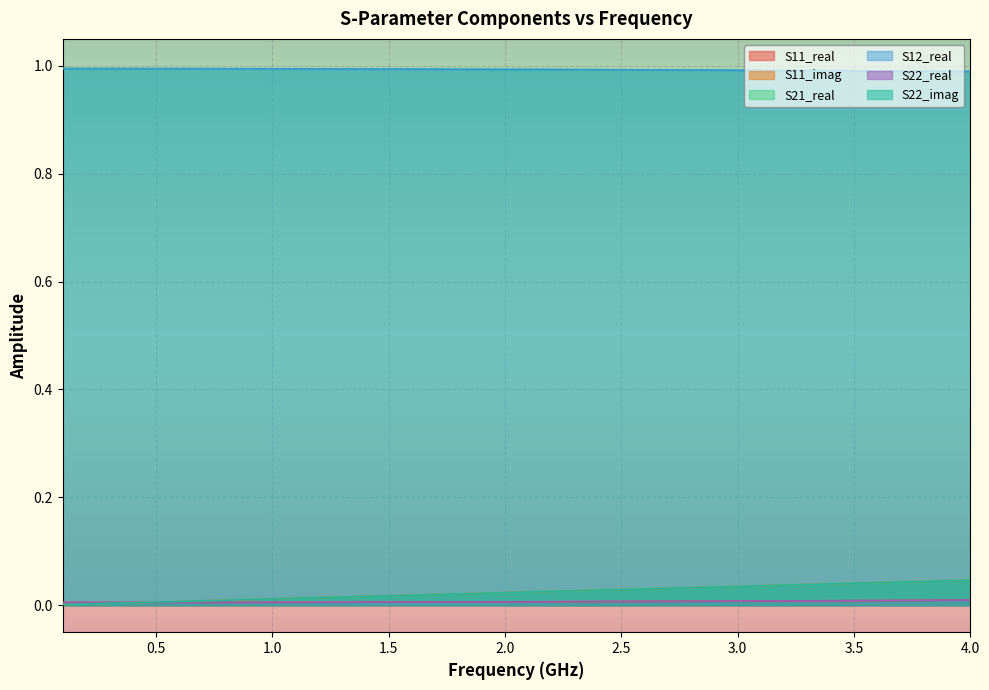

Does the chart display data point markers on the line(s)?

No